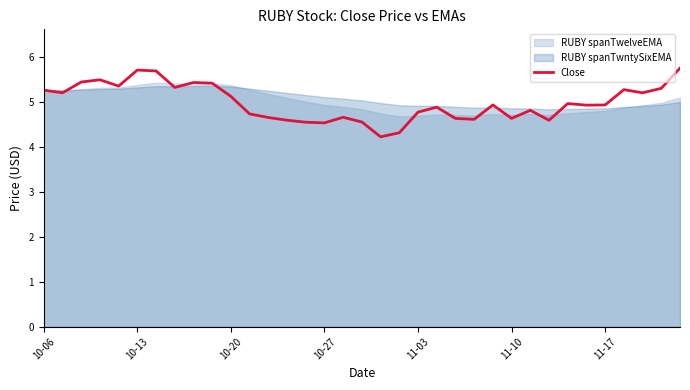

The Close series shows 3.2 at 10-27. True or false?

False